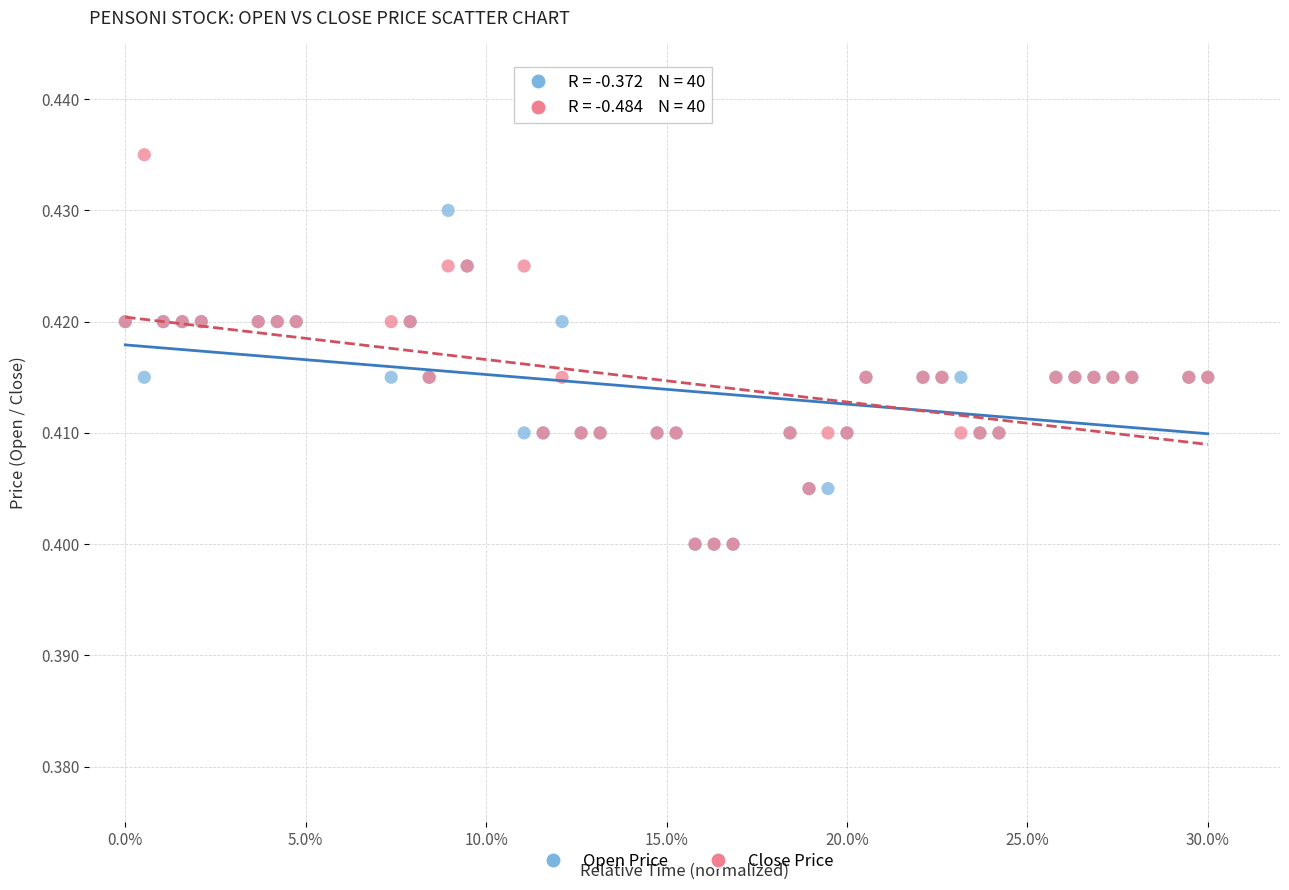

What are all the series names shown in the legend?

Open Price, Close Price